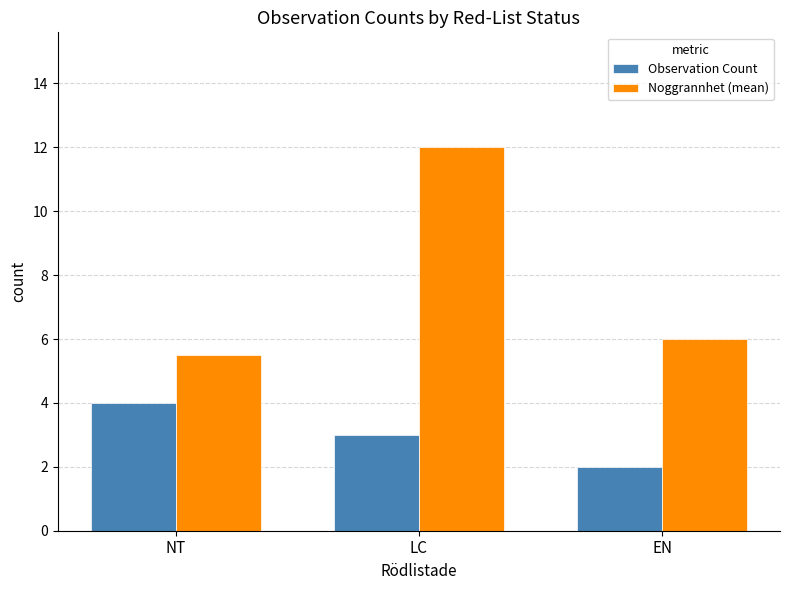

Reading left to right, list all the values displayed in this chart.

Observation Count: 4.0	3.0	2.0
Noggrannhet (mean): 5.5	12.0	6.0